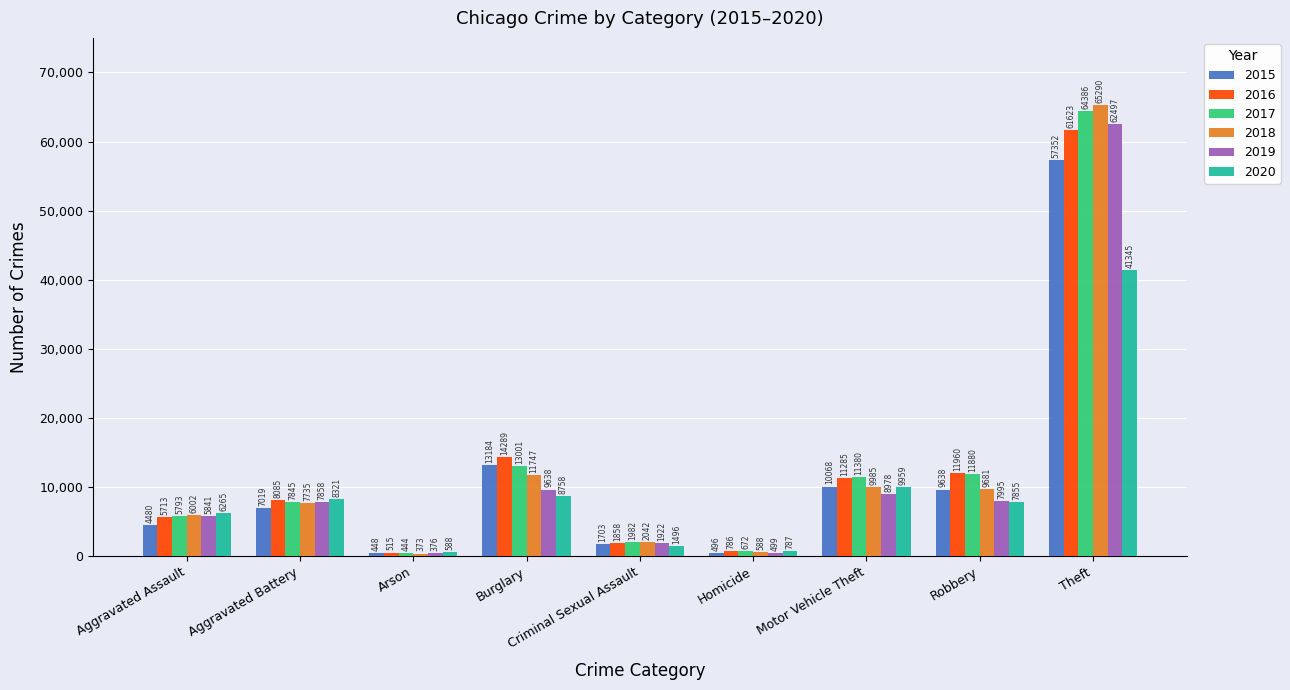

Which series has the largest total across all categories?

2017